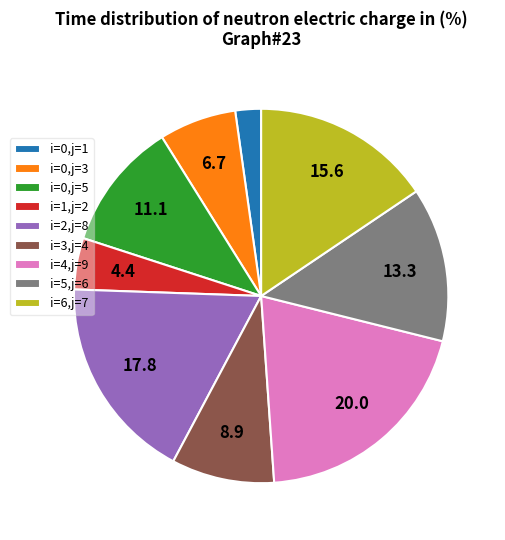

How many slices are in this pie chart?

9